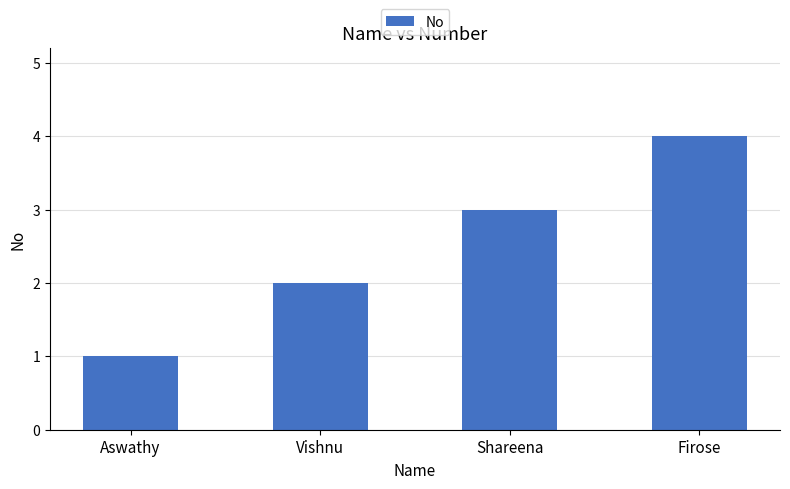

What position from the left is Firose?

4